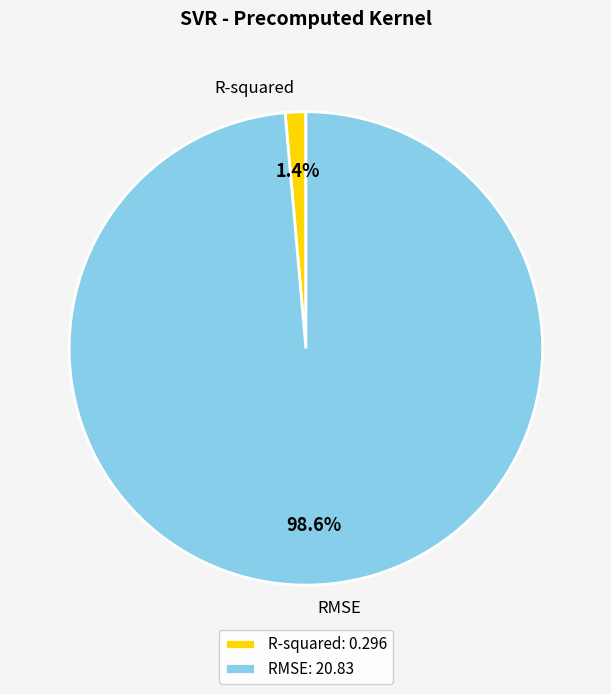

How many segments does this pie chart have?

2